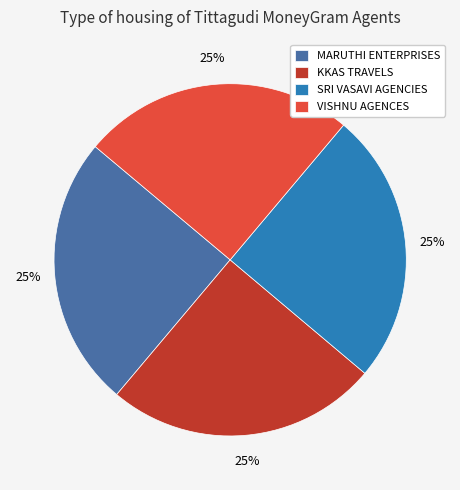

To the nearest percent, what is the combined percentage of KKAS TRAVELS and VISHNU AGENCES?

50%